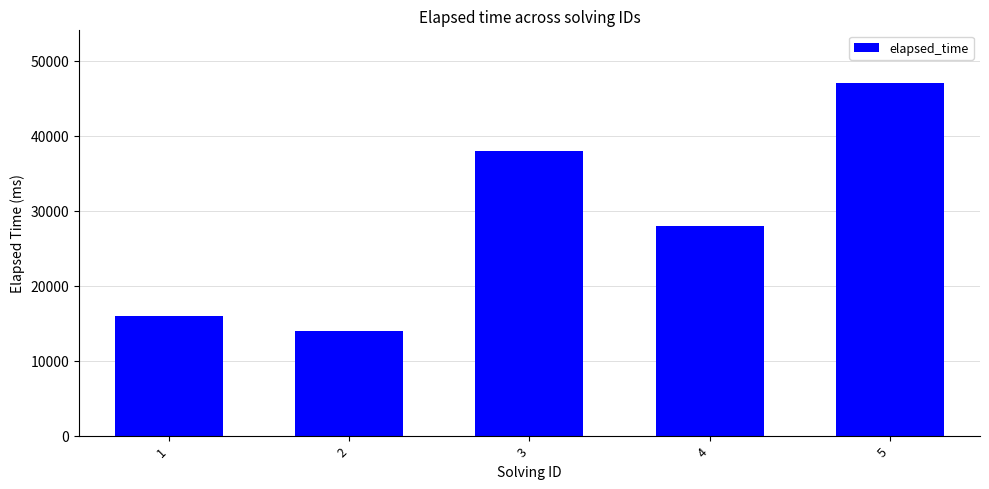

What is the change in value from 1 to 5?

+31000